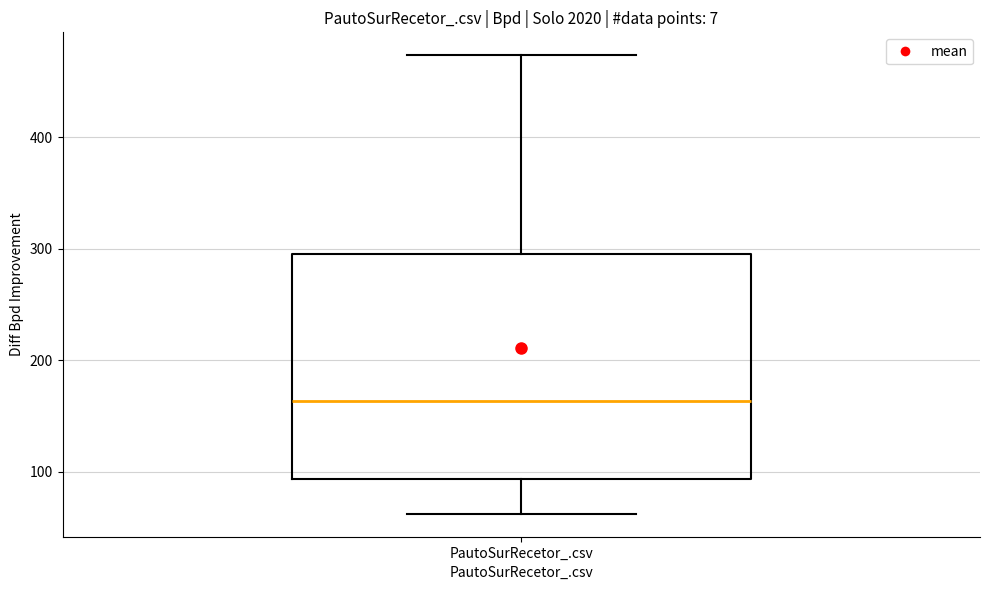

Transcribe this box plot: give where the median line is, the range the box spans, and where the two whiskers end, as read against the y-axis. The values are not printed on the chart, so give them approximately, as read against the axis.

median 160, box 90 to 300, whiskers 60 to 470